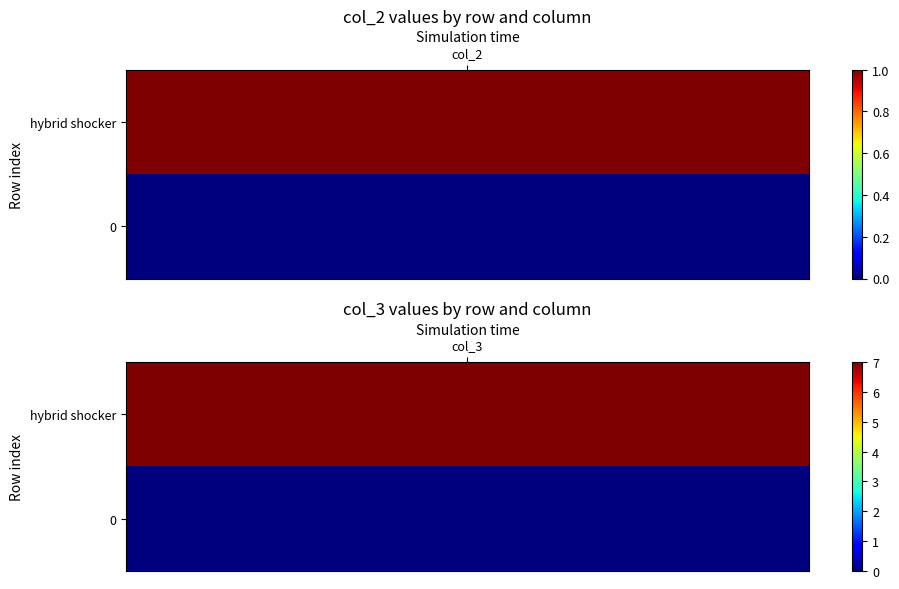

At how many categories does at least one series exceed 5?

1